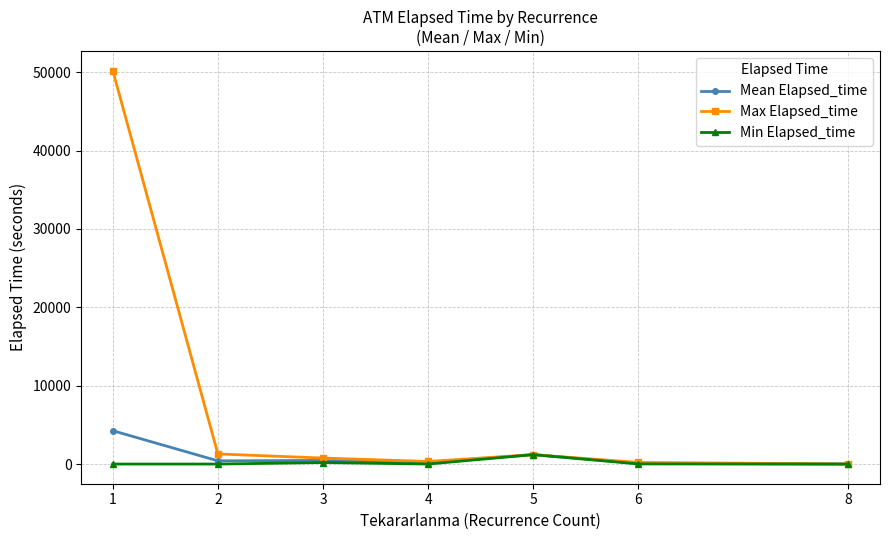

What are all the series names shown in the legend?

Mean Elapsed_time, Max Elapsed_time, Min Elapsed_time